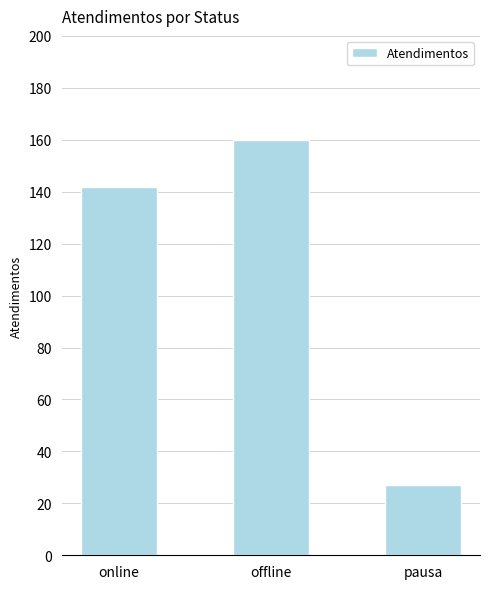

Is it true that the value at pausa is 13?

False